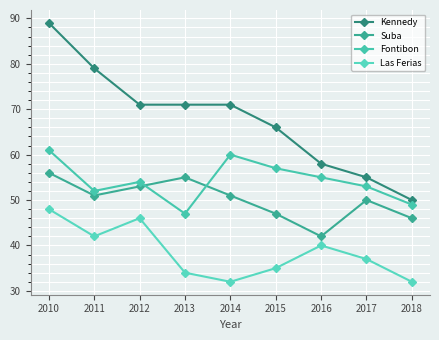

Where is the first local maximum for Suba?

2013